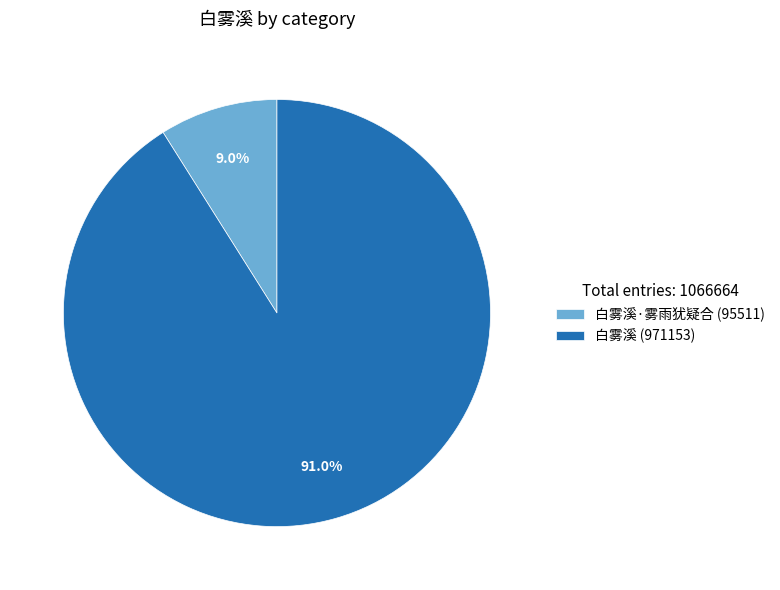

Does 白雾溪 (971153) account for over 50% of the chart?

Yes